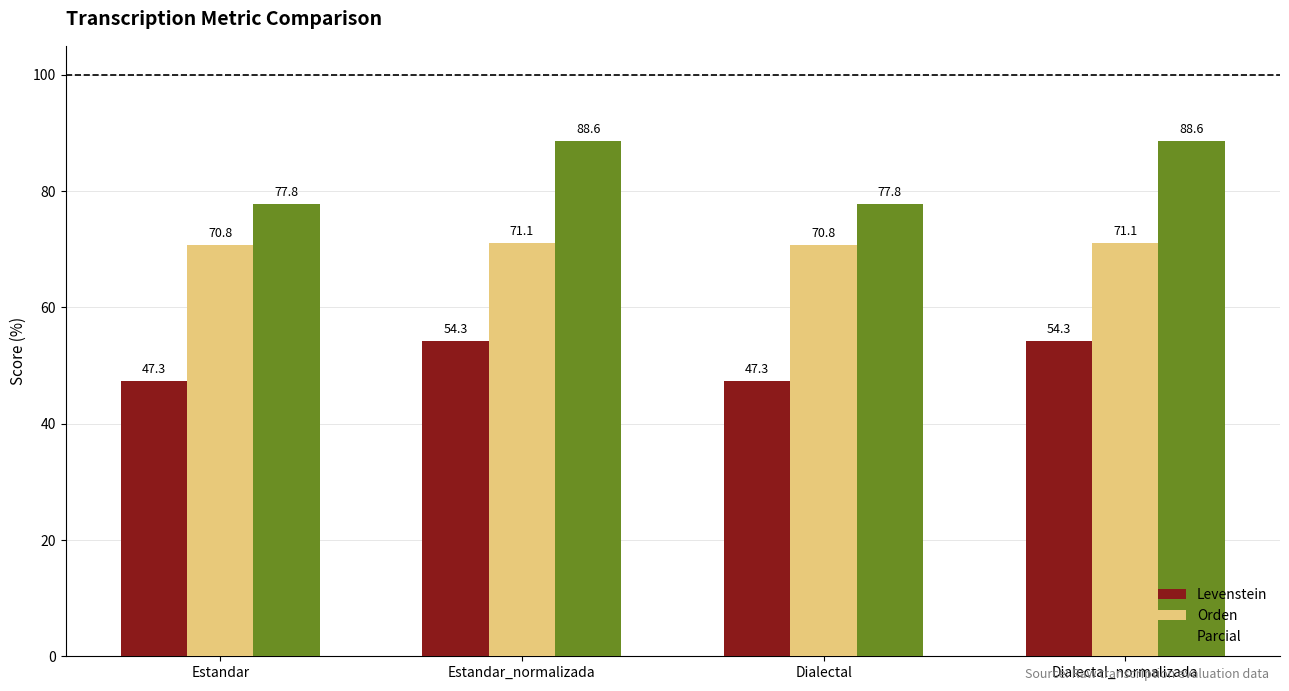

The Orden series shows 70.8 at Dialectal. True or false?

True